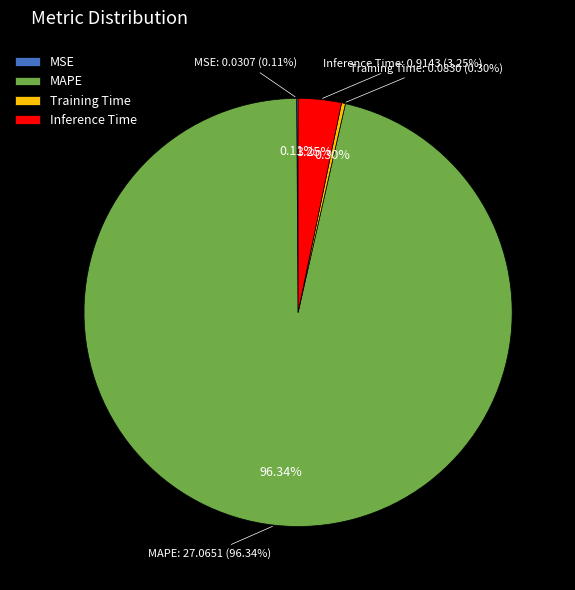

To the nearest percent, what portion does MAPE represent?

96%